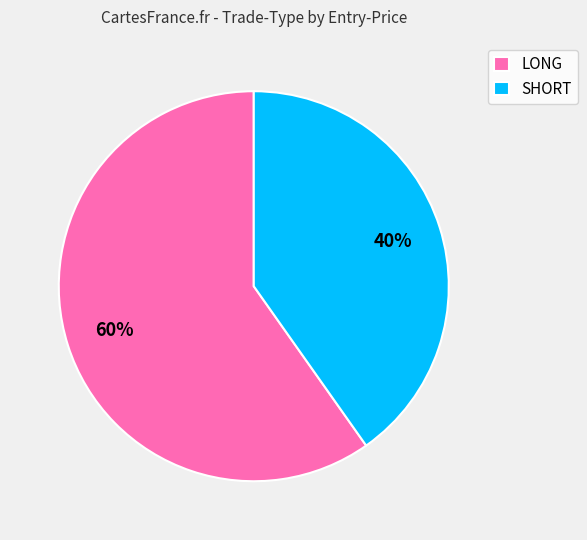

Is the sum of LONG and SHORT greater than half?

Yes